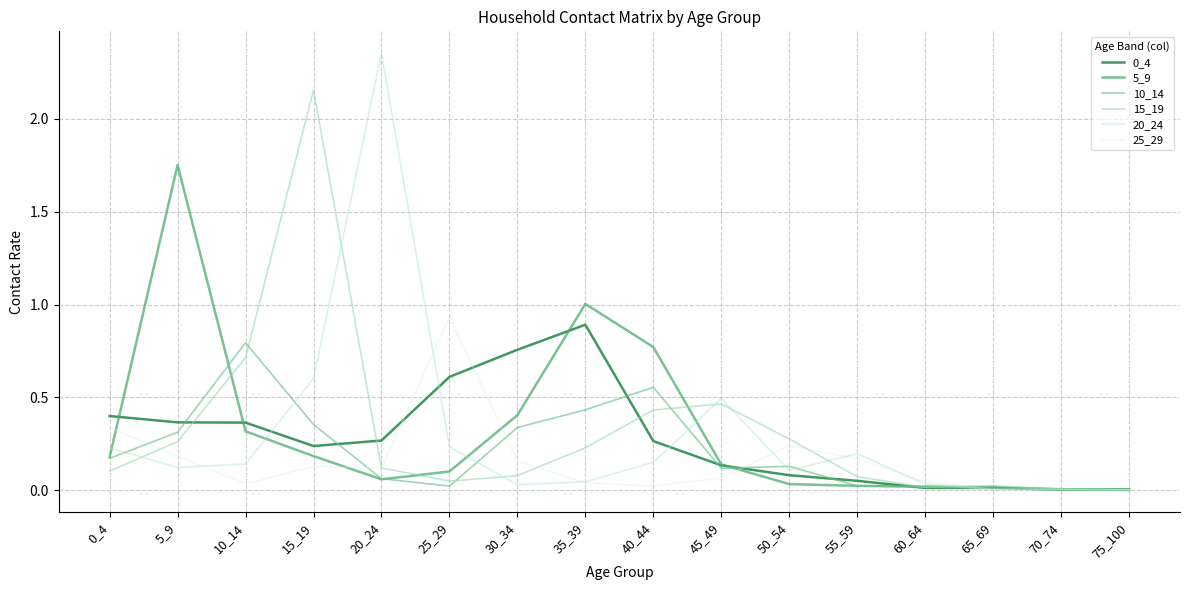

Which category has the highest value in the 15_19 series?

15_19